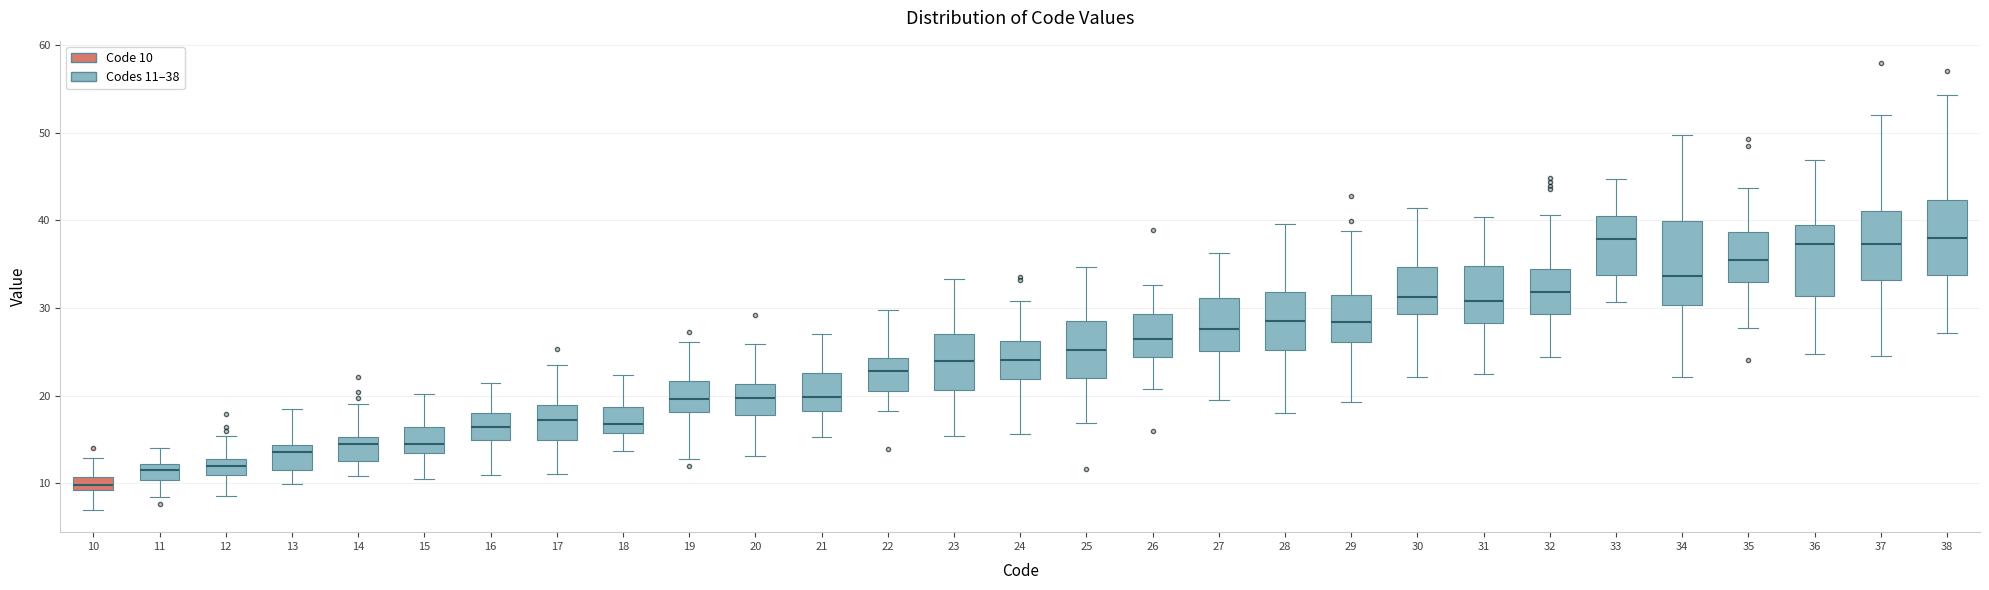

Which box is the tallest, from its lower edge to its upper edge?

34